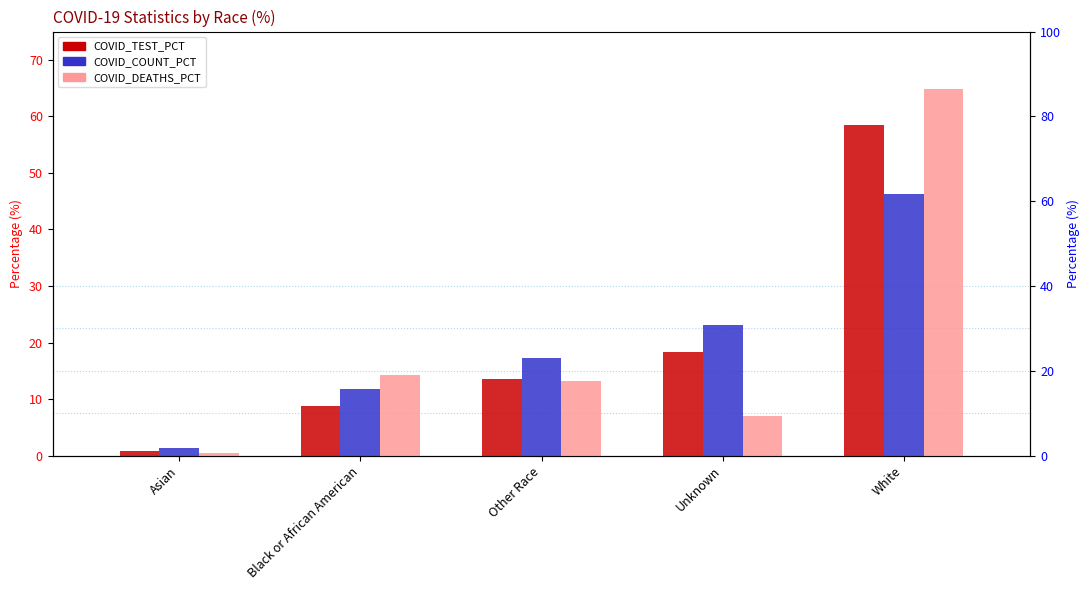

Reading left to right, list all the values displayed in this chart.

COVID_TEST_PCT: Asian=0.8	Black or African American=8.8	Other Race=13.6	Unknown=18.2	White=58.5
COVID_COUNT_PCT: Asian=1.4	Black or African American=11.8	Other Race=17.4	Unknown=23.1	White=46.3
COVID_DEATHS_PCT: Asian=0.5	Black or African American=14.3	Other Race=13.3	Unknown=7.0	White=64.9